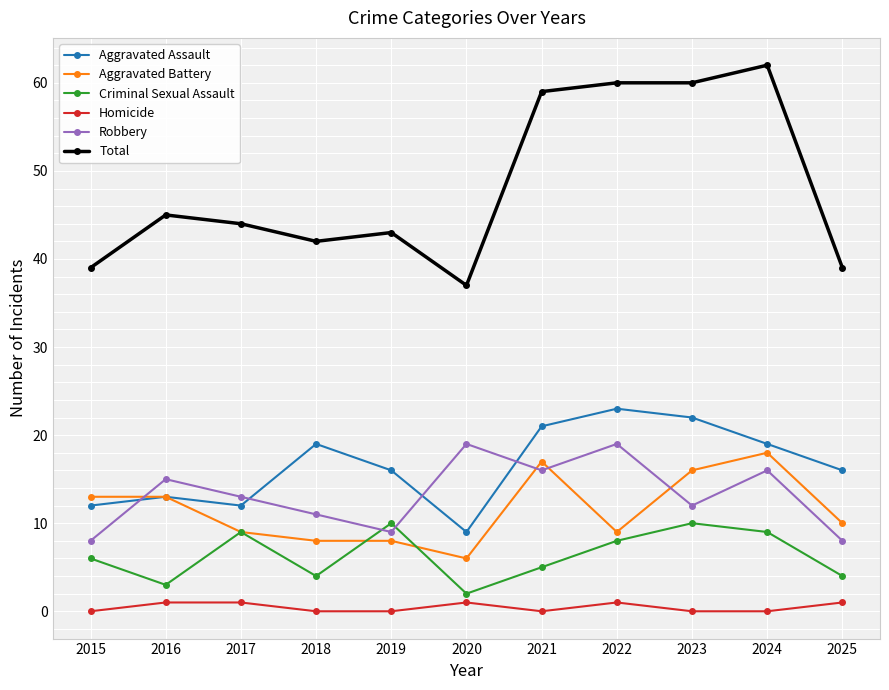

Which series has the largest total across all categories?

Total